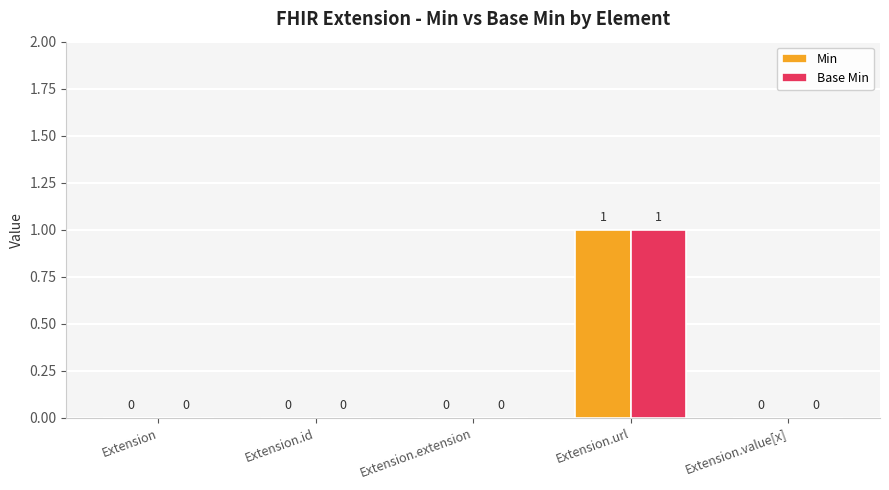

Are the bars horizontal?

No